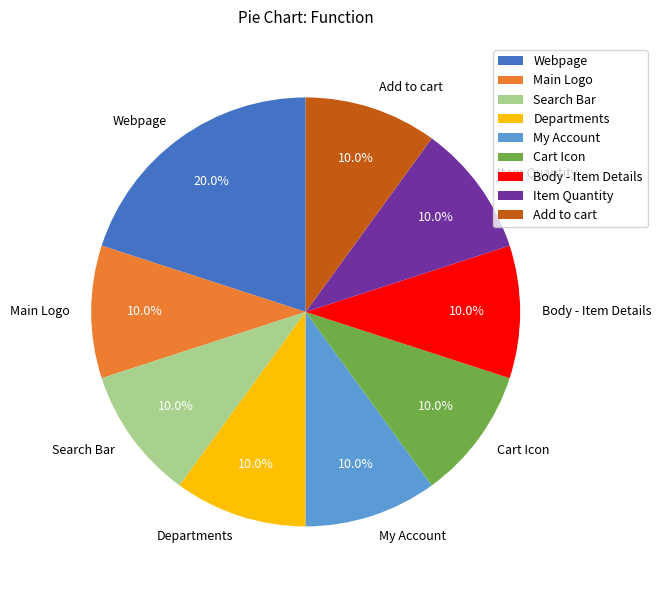

To the nearest percent, what portion does Add to cart represent?

10%